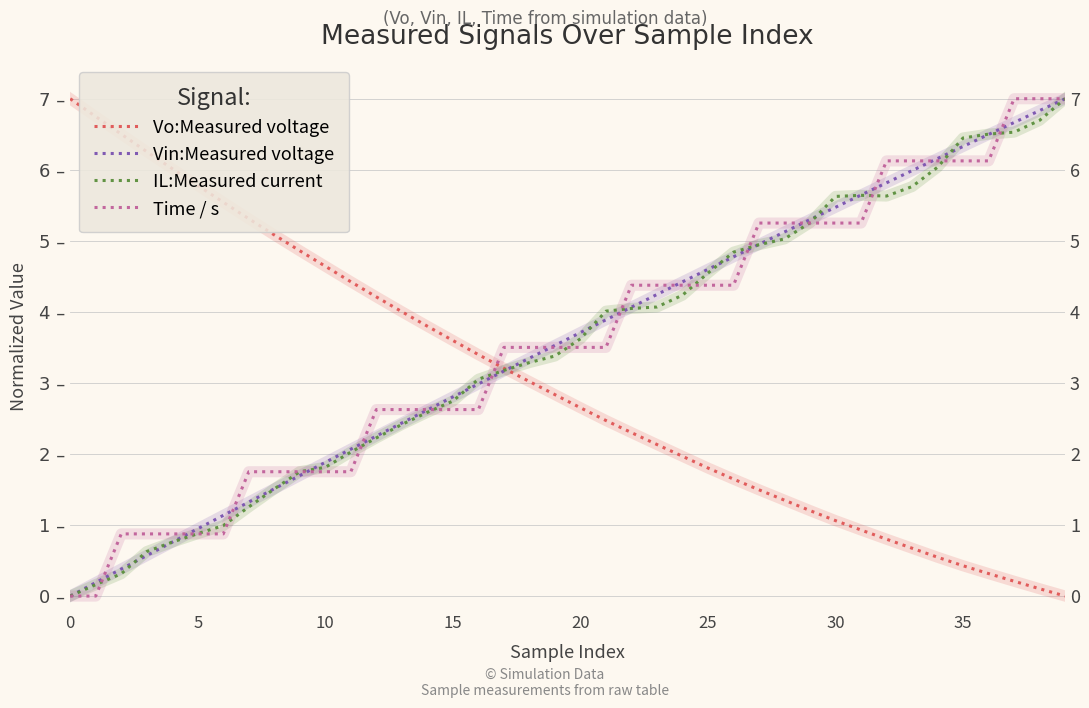

Is it true that Vo:Measured voltage equals 0.6 at 35?

False